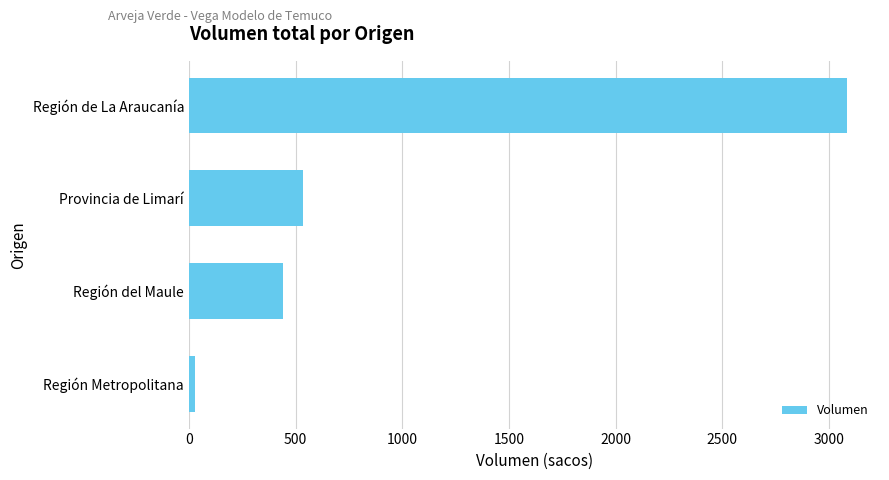

What is the sum of the values at Región del Maule and Región de La Araucanía?

3525